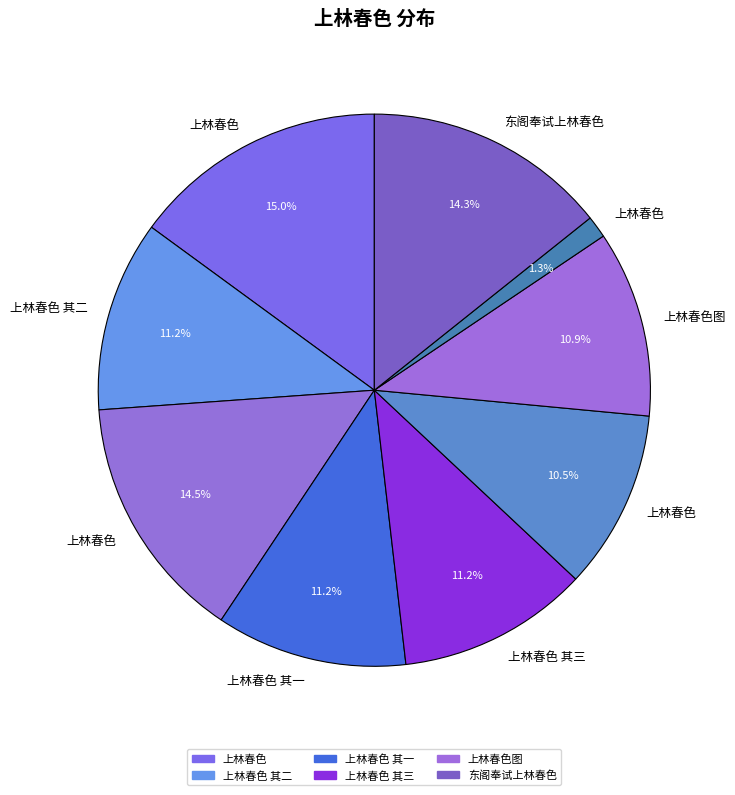

How many slices are in this pie chart?

9